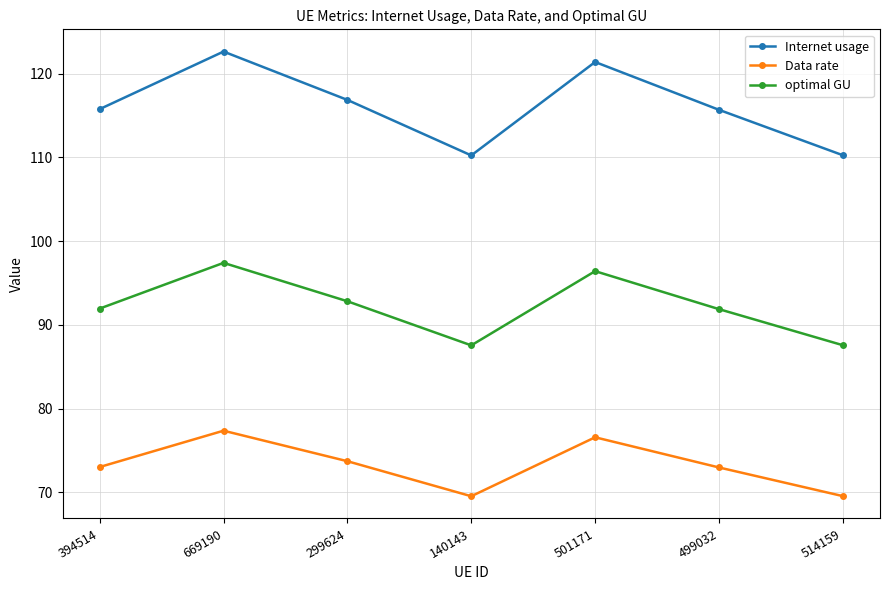

What is the approximate value of Data rate at 669190?

77.4